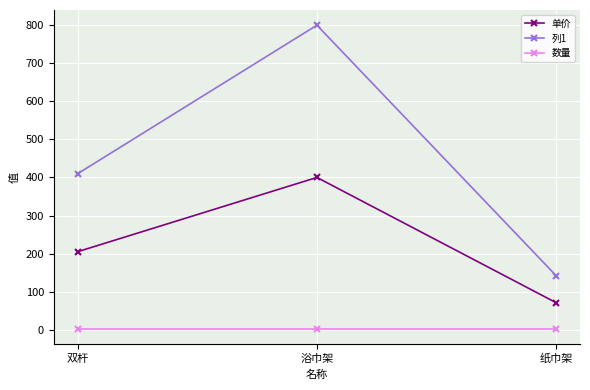

Reading right to left, transcribe all the data shown in this chart.

单价: 纸巾架=71	浴巾架=400	双杆=205
列1: 纸巾架=142	浴巾架=800	双杆=410
数量: 纸巾架=2	浴巾架=2	双杆=2